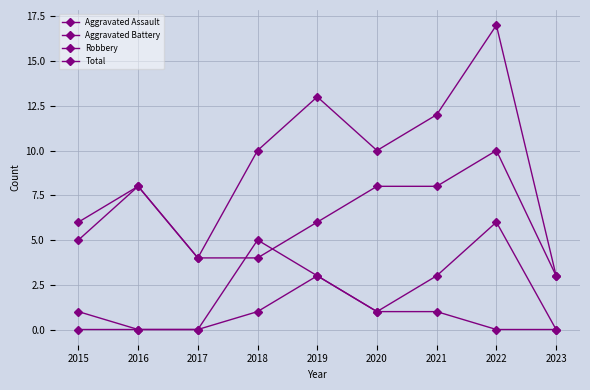

The Robbery series shows 7 at 2015. True or false?

False